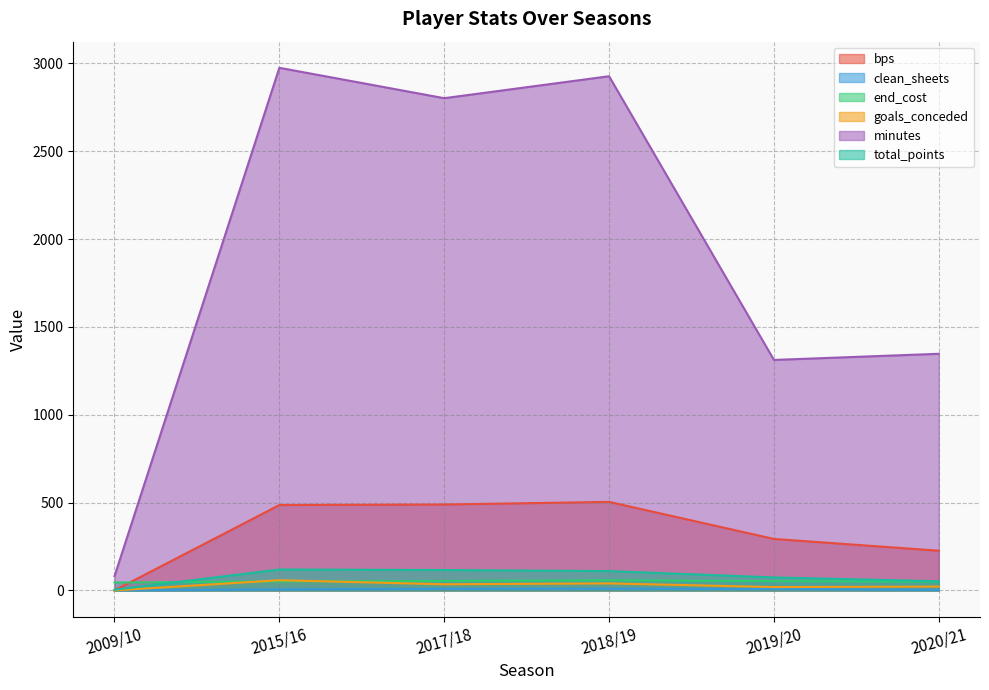

How many lines are shown in the chart?

6